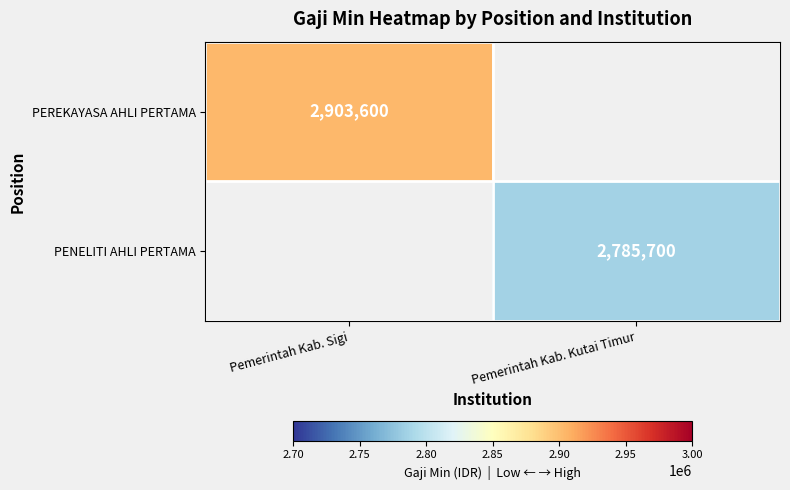

The value of PEREKAYASA AHLI PERTAMA at Pemerintah Kab. Sigi is 682651. True or false?

False